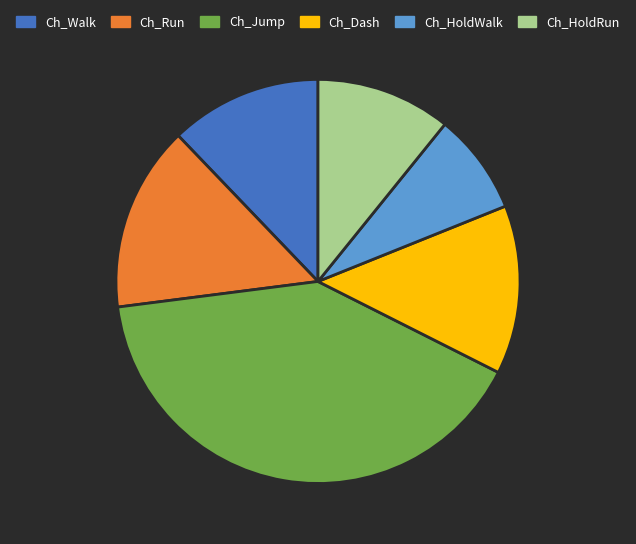

Approximately how many times larger is the value at Ch_HoldRun compared to Ch_Run?

0.7